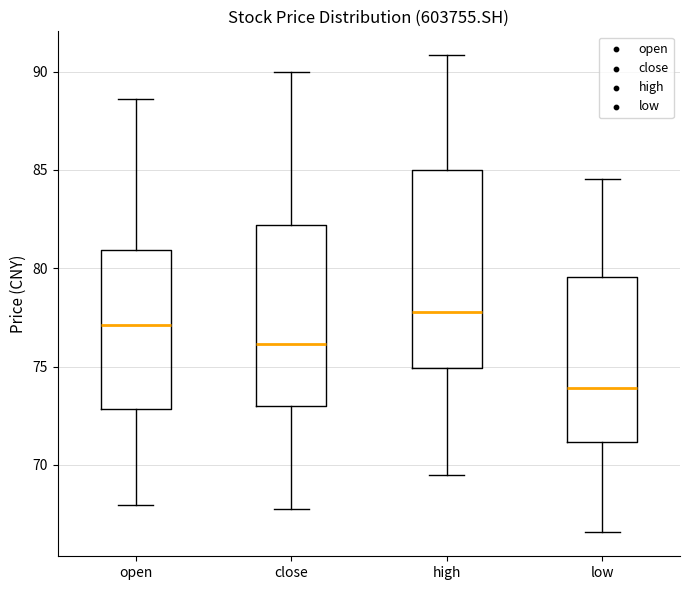

Reading left to right, transcribe this box plot: for each box, give where its median line is, the range the box spans, and where its two whiskers end, as read against the y-axis. The values are not printed on the chart, so give them approximately, as read against the axis.

open: median 77.0, box 73.0 to 81.0, whiskers 68.0 to 88.5
close: median 76.0, box 73.0 to 82.0, whiskers 67.5 to 90.0
high: median 78.0, box 75.0 to 85.0, whiskers 69.5 to 91.0
low: median 74.0, box 71.0 to 79.5, whiskers 66.5 to 84.5